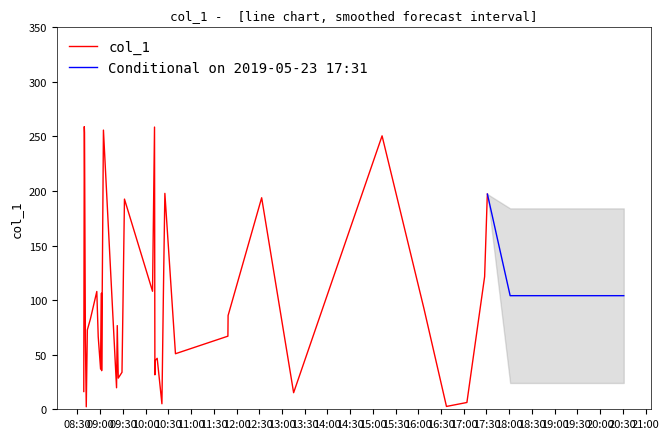

What is the difference between the values at 31 and 37?

72.3